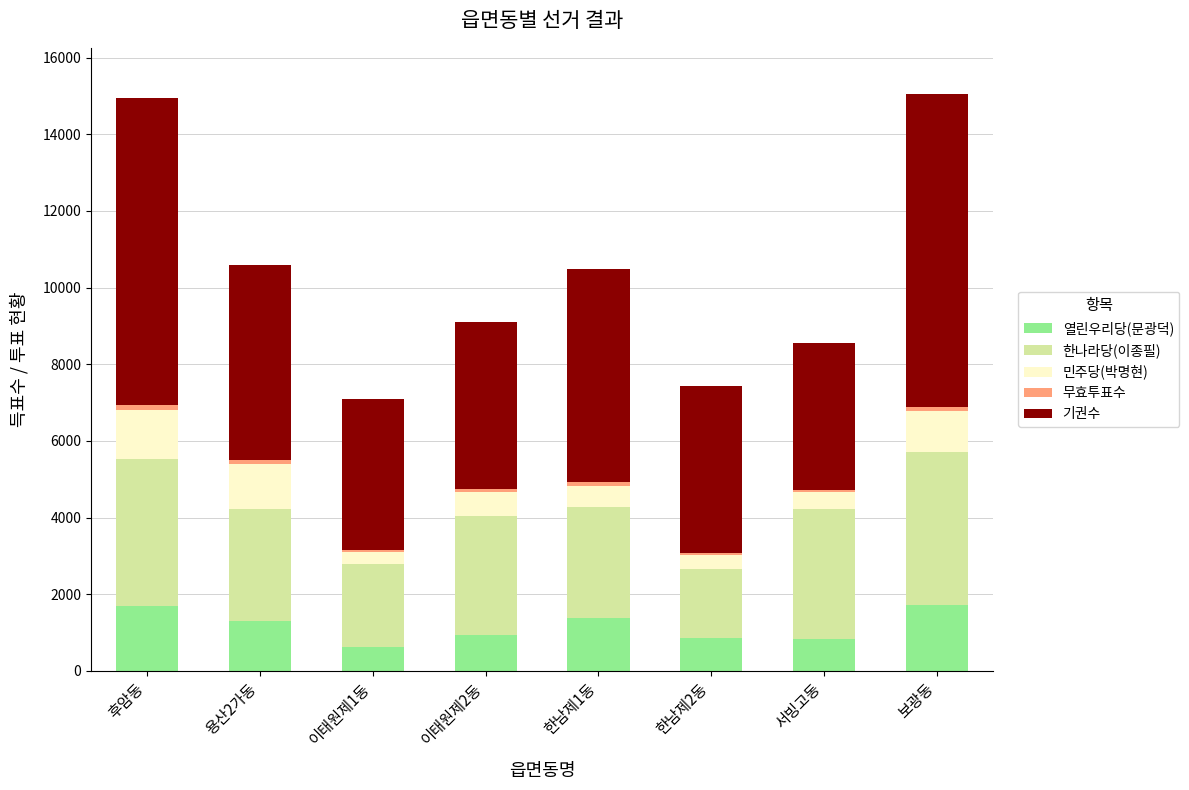

What is the highest value of the 열린우리당(문광덕) series?

1722